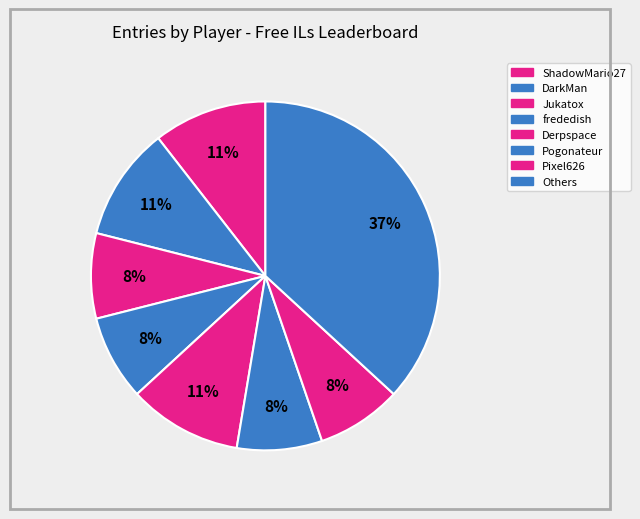

How many segments does this pie chart have?

8